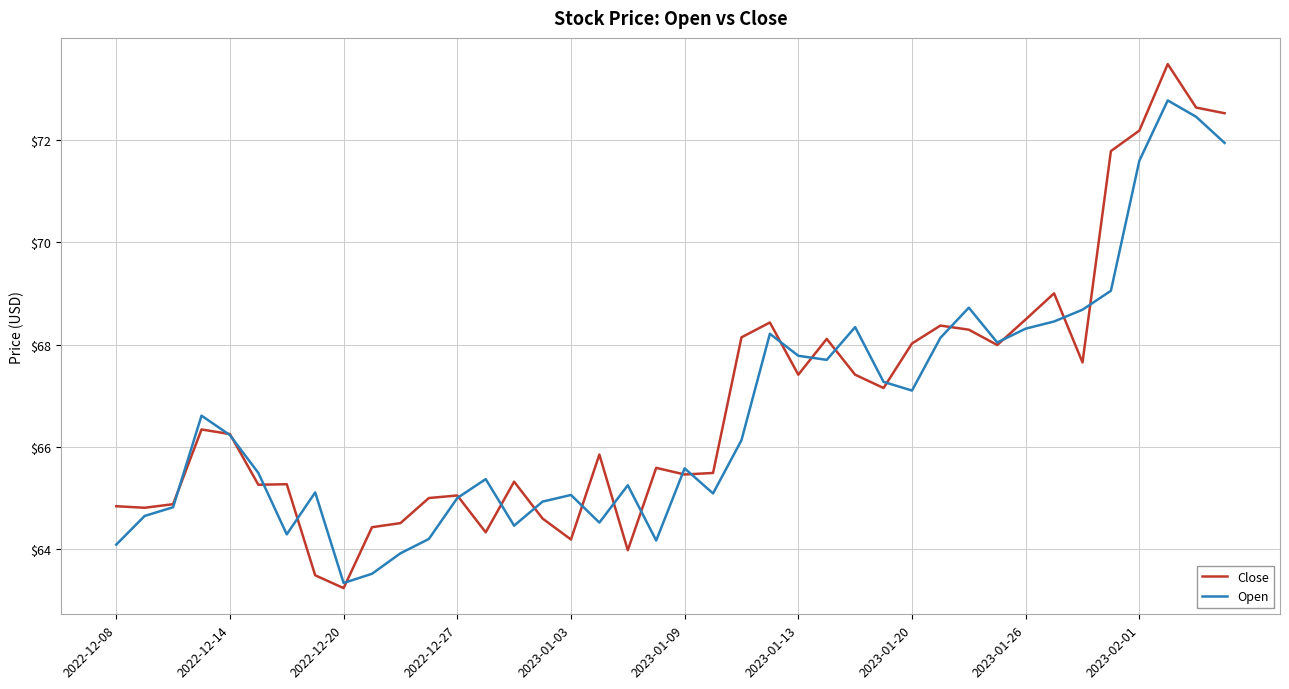

Which series has the widest spread of values?

Close